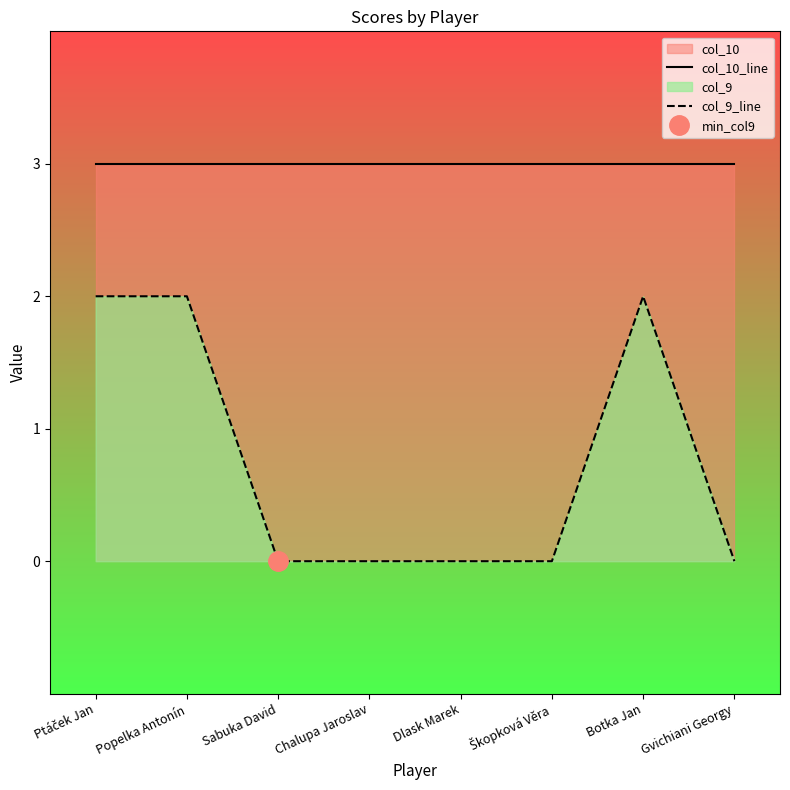

Count the number of data series in this chart.

2